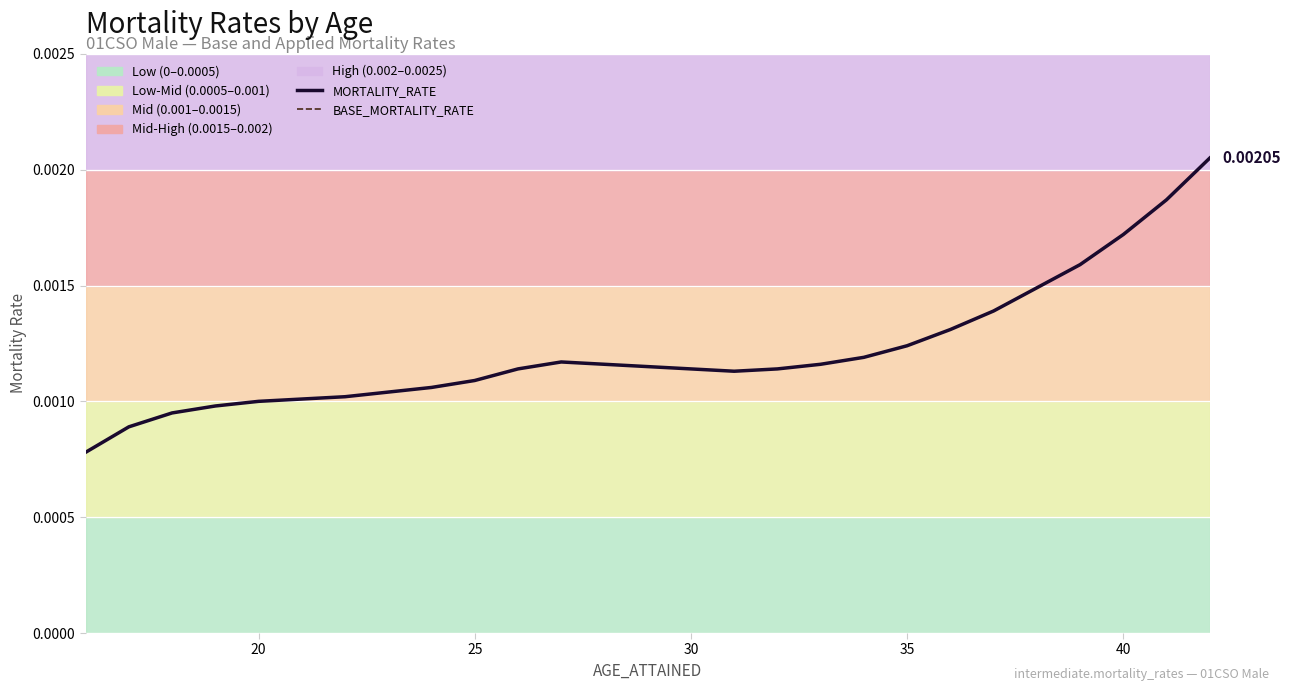

How many interior local peaks does the MORTALITY_RATE (line) series have?

1